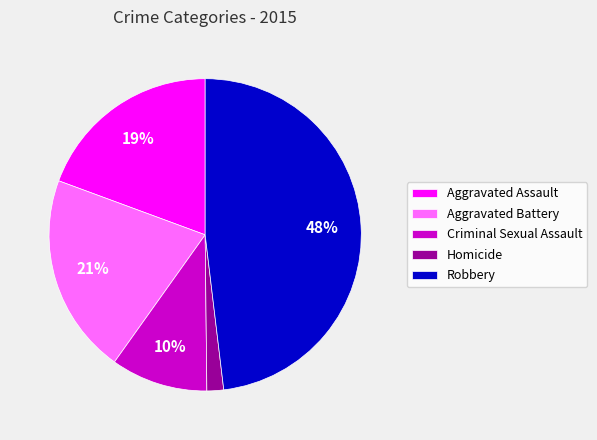

Which has a higher value, Aggravated Assault or Criminal Sexual Assault?

Aggravated Assault